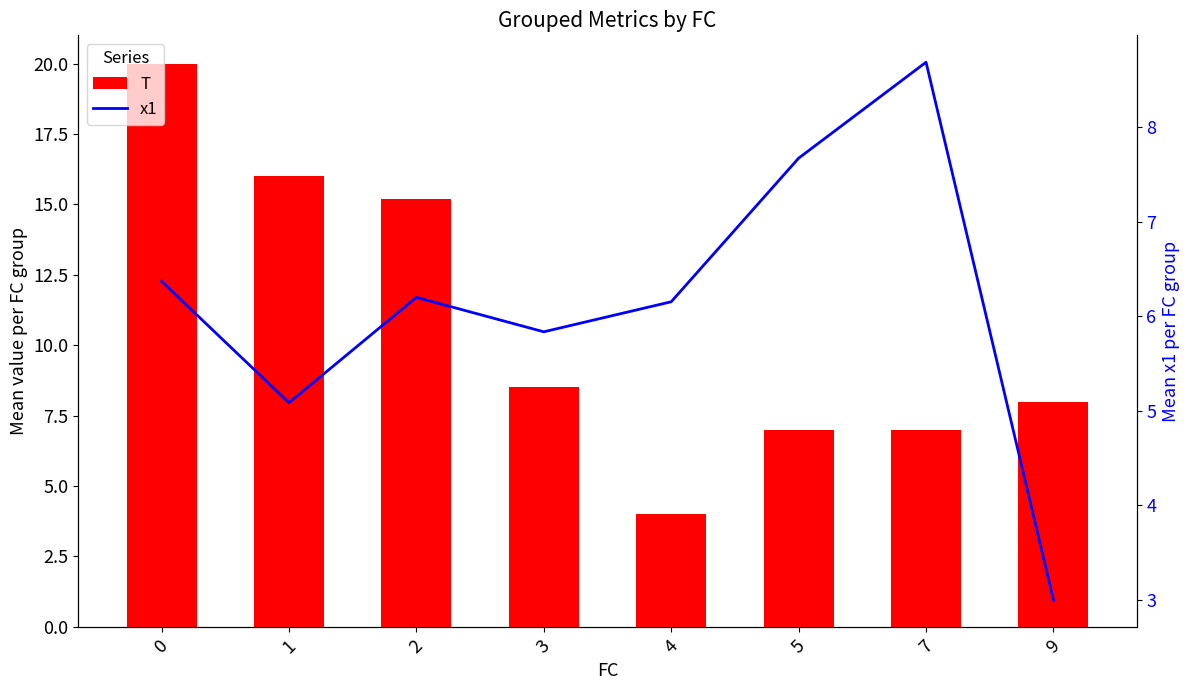

Reading right to left, extract all data points from this chart.

T: 9=8.0	7=7.0	5=7.0	4=4.0	3=8.5	2=15.2	1=16.0	0=20.0
x1: 9=3.0	7=8.7	5=7.7	4=6.2	3=5.8	2=6.2	1=5.1	0=6.4